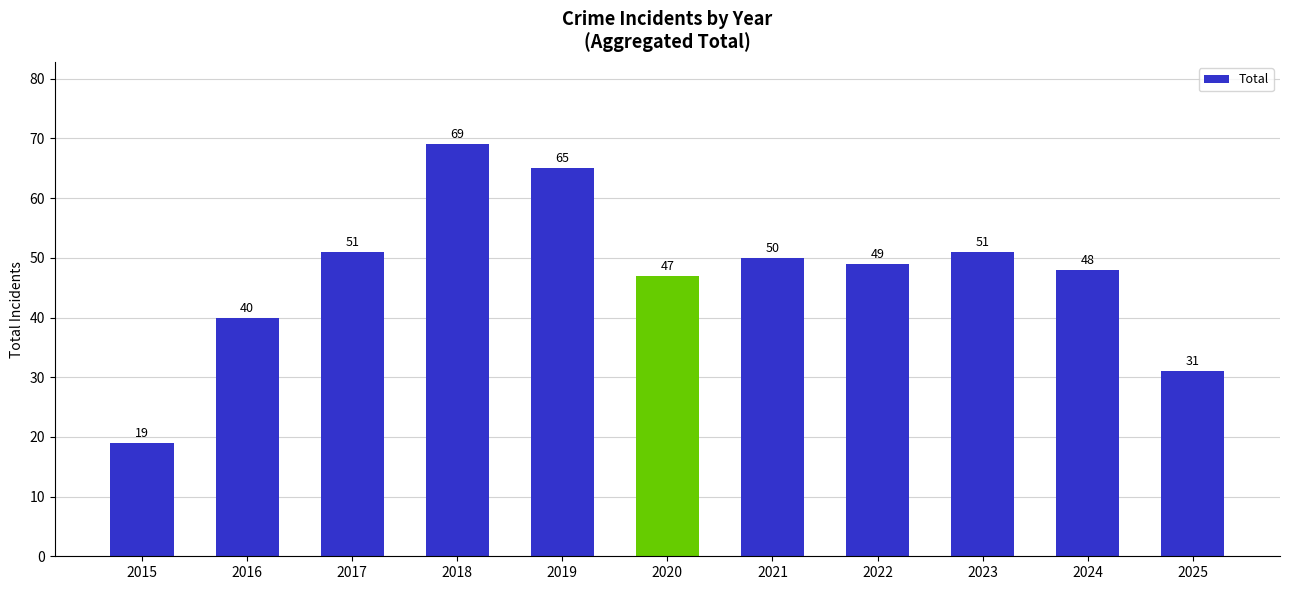

Are the bars grouped side by side (vs. stacked)?

No